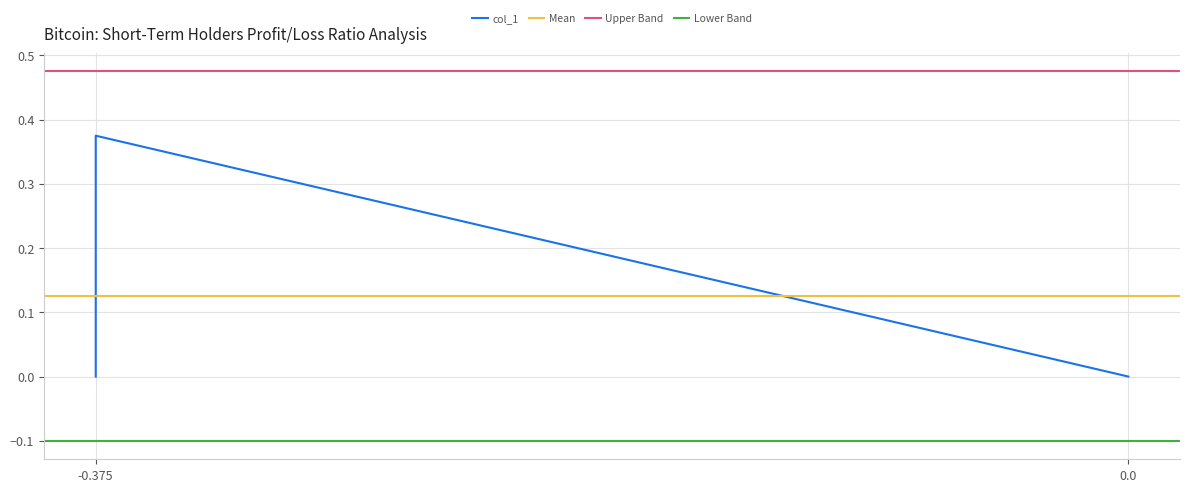

How many values exceed 0?

1